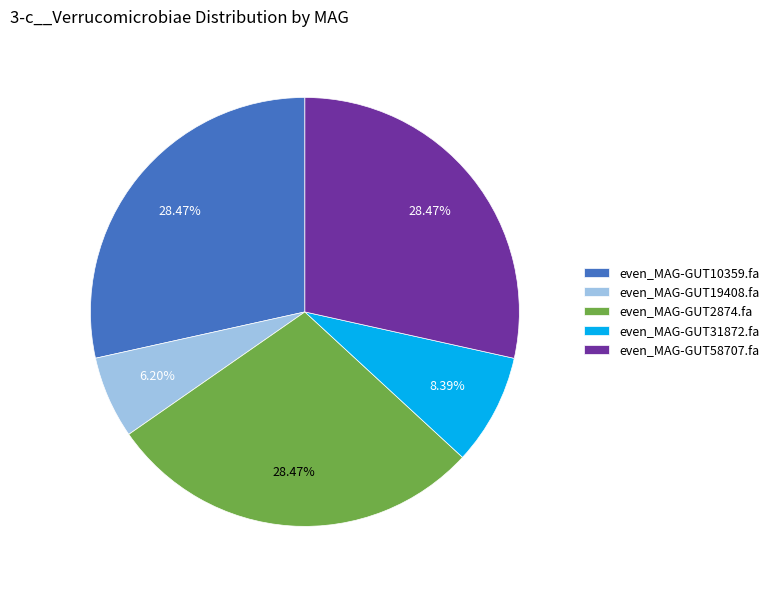

Which has a higher value, even_MAG-GUT58707.fa or even_MAG-GUT31872.fa?

even_MAG-GUT58707.fa